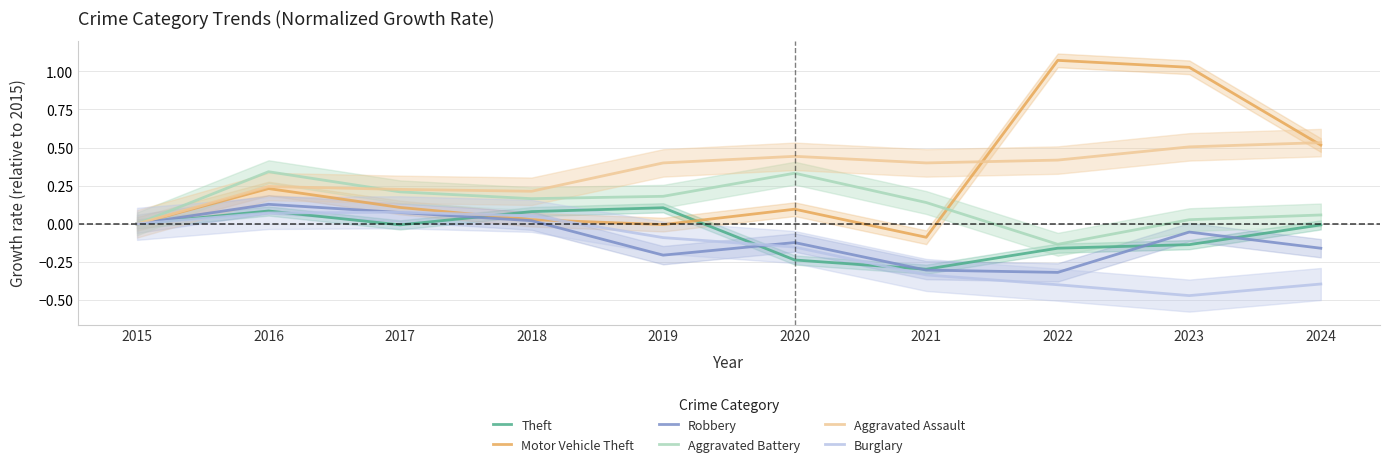

What is the difference between the Theft values at 2015 and 2022?

0.2